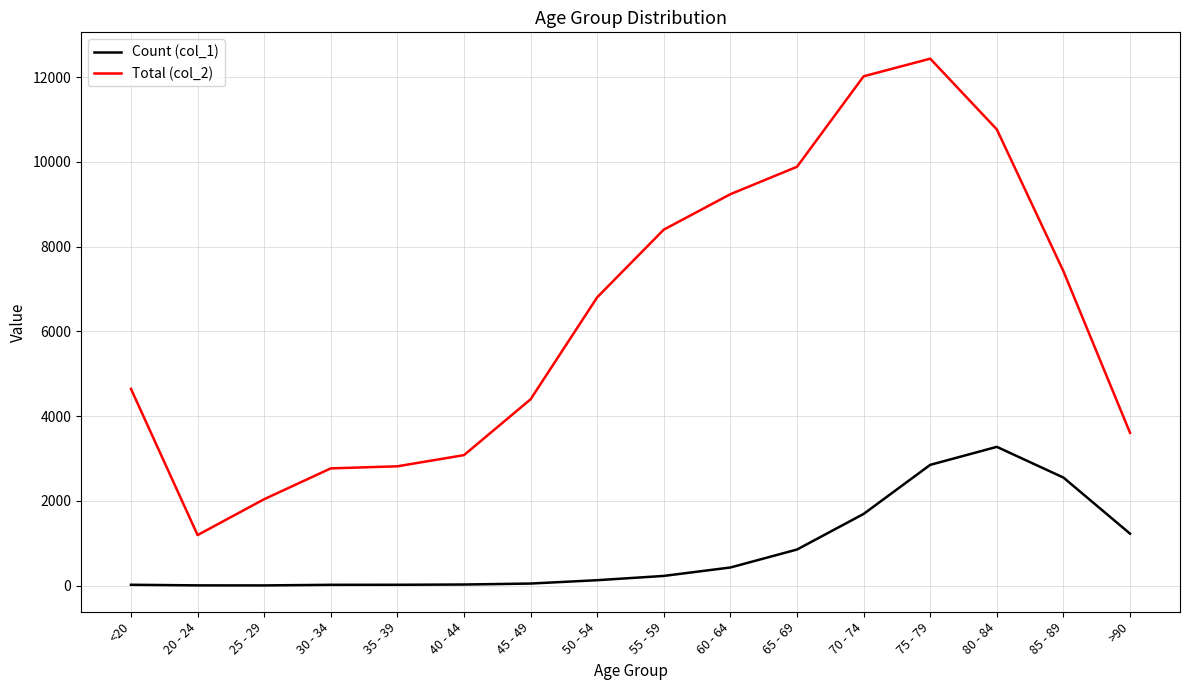

Which series has the largest range (max minus min)?

Total (col_2)